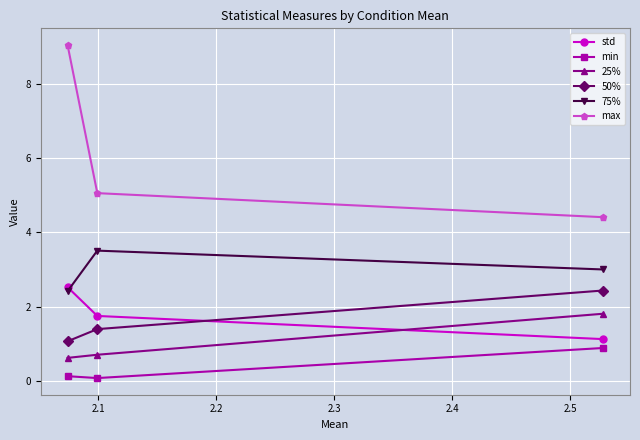

How many lines are shown in the chart?

6